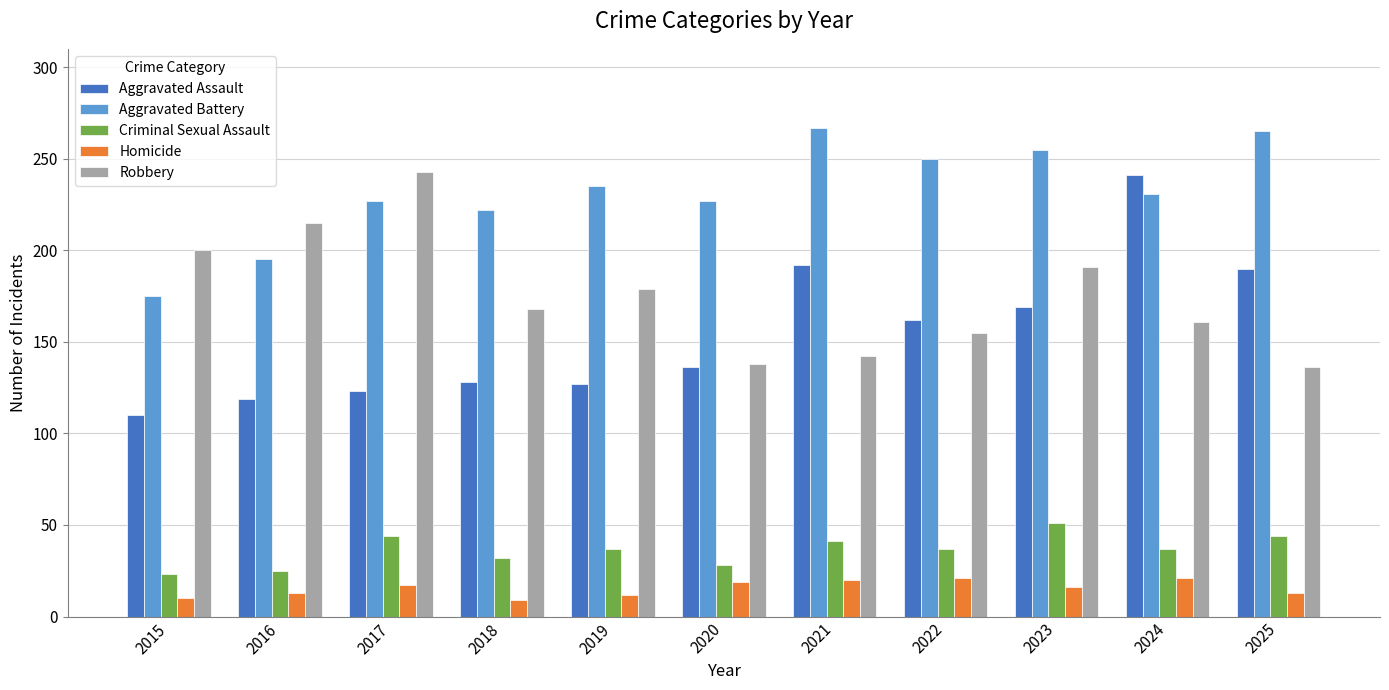

How many categories are shown in the chart?

11